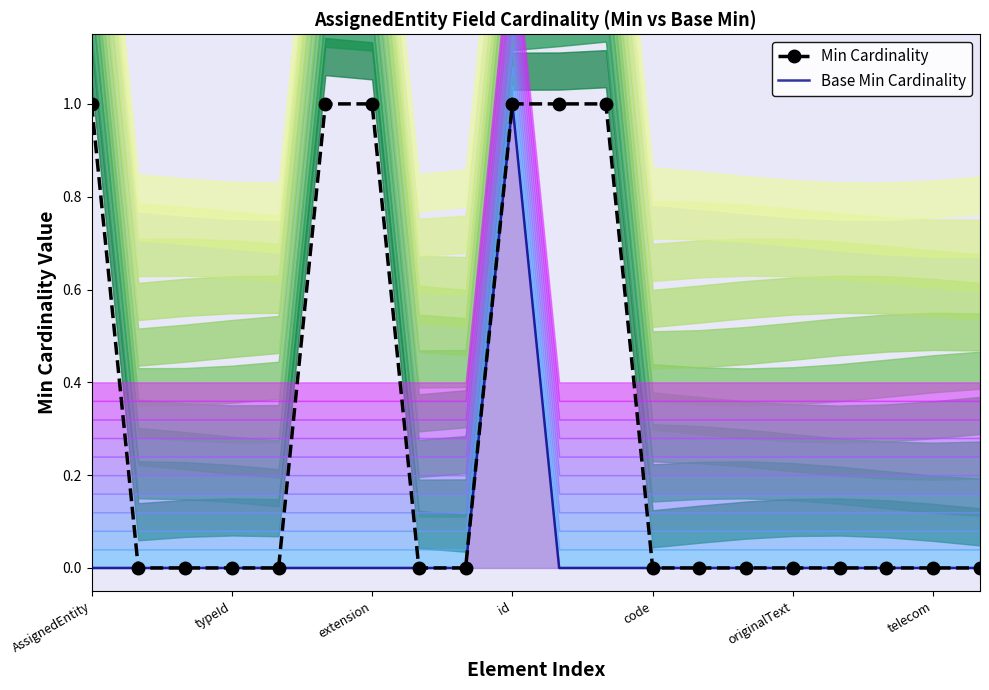

What is the highest value of the Min Cardinality series?

1